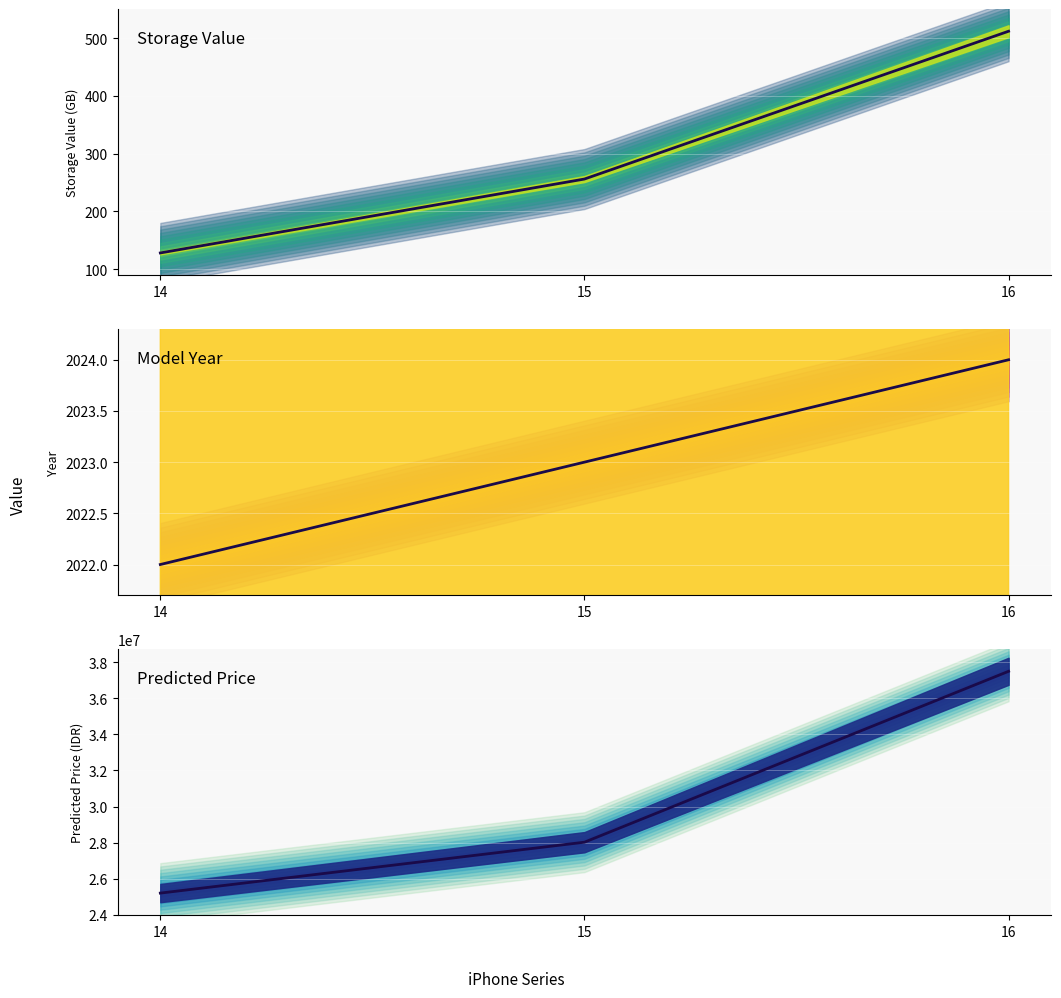

Does the chart display data point markers on the line(s)?

No